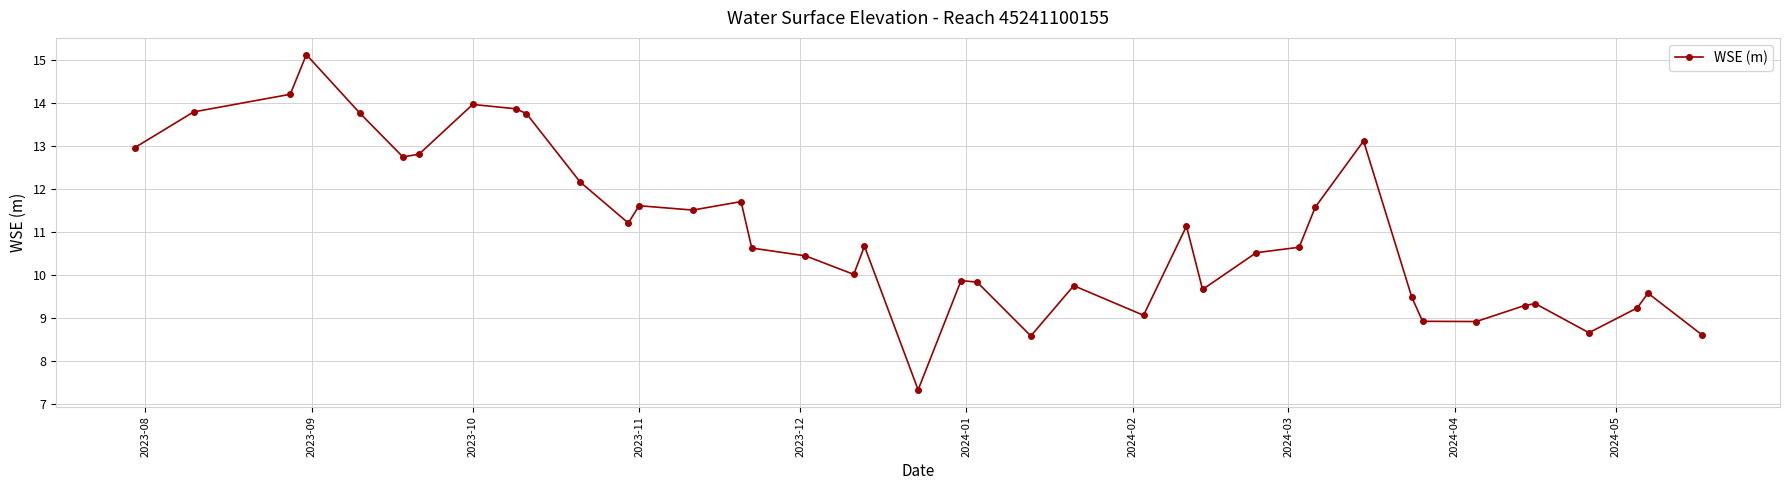

What is the value of the 9th point from the left?

13.9